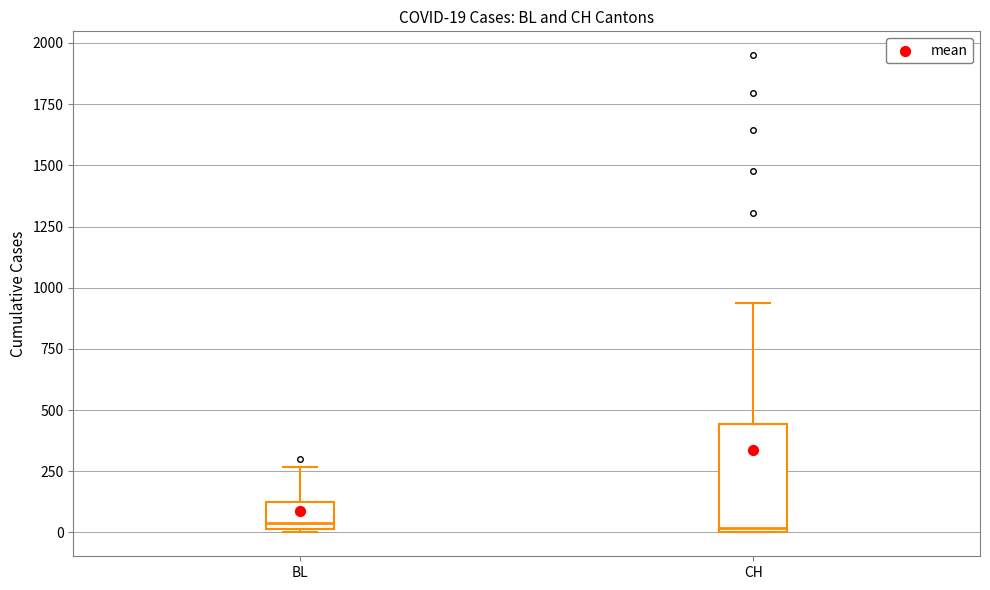

Which box is the tallest, from its lower edge to its upper edge?

CH